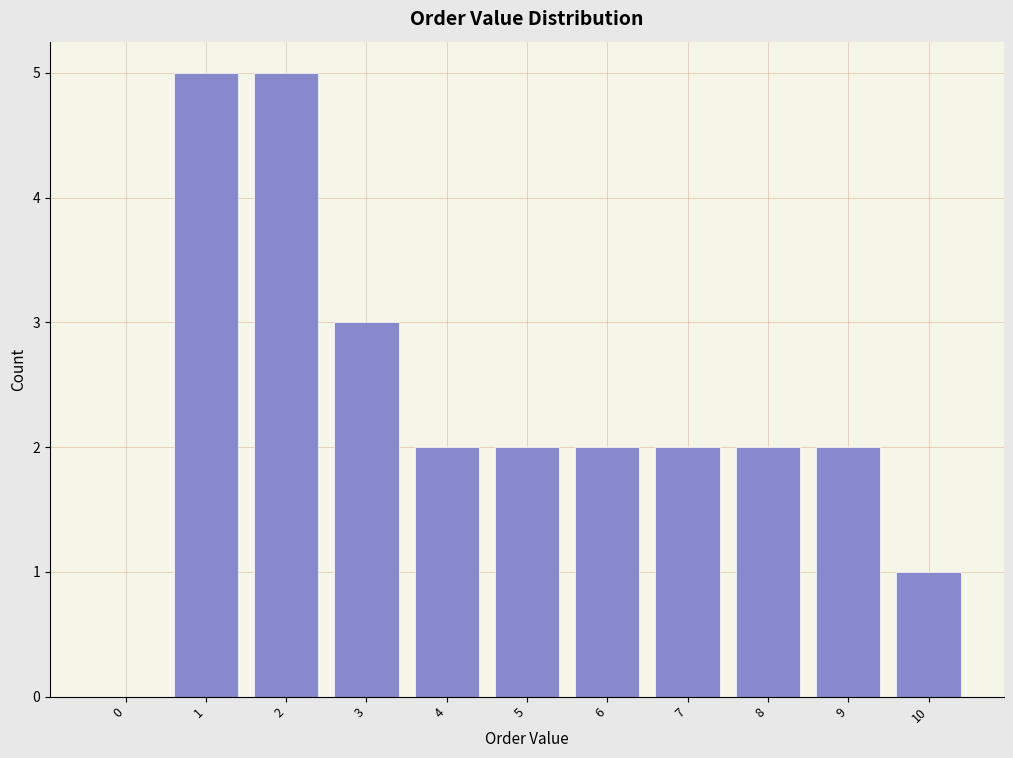

Reading right to left, list all the values displayed in this chart.

10=1	9=2	8=2	7=2	6=2	5=2	4=2	3=3	2=5	1=5	0=0